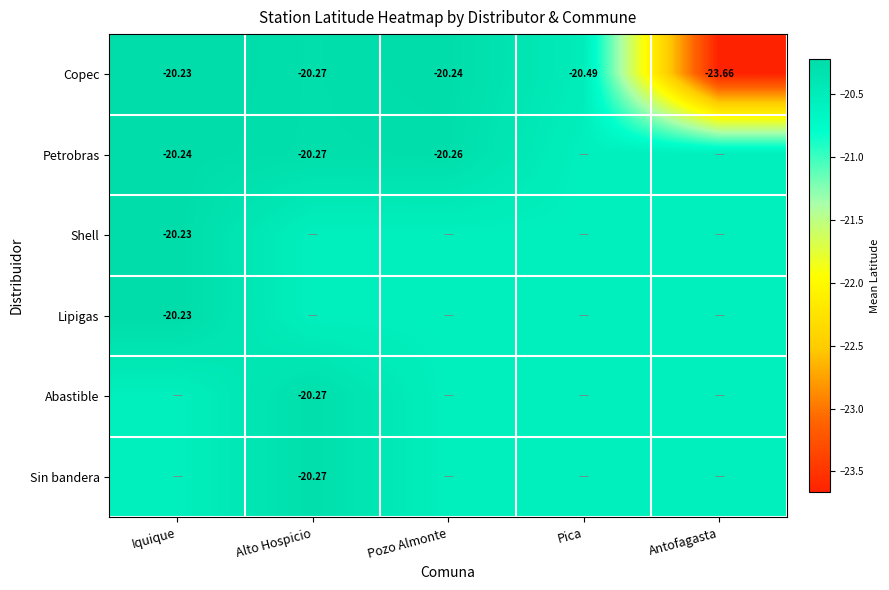

Which has a higher value, Pozo Almonte or Antofagasta?

Pozo Almonte